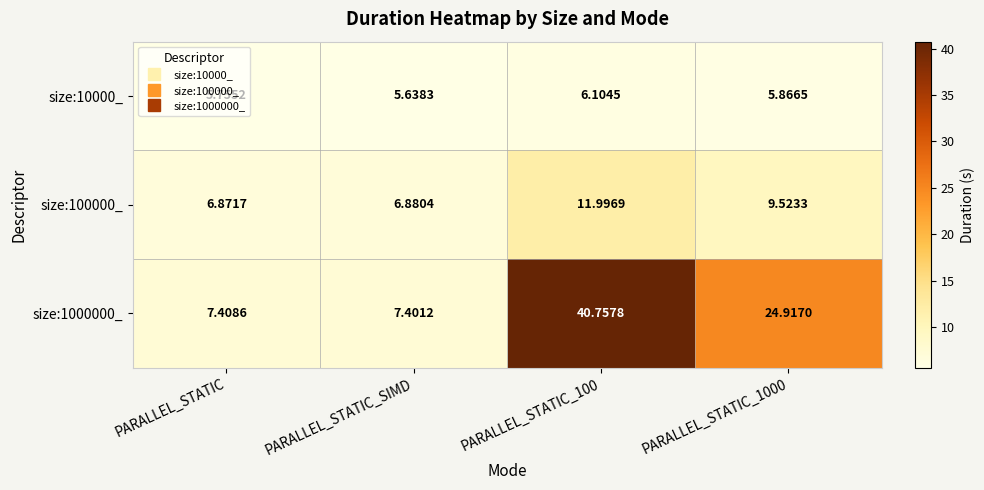

Which category has the lowest value in the size:10000_ series?

PARALLEL_STATIC_SIMD